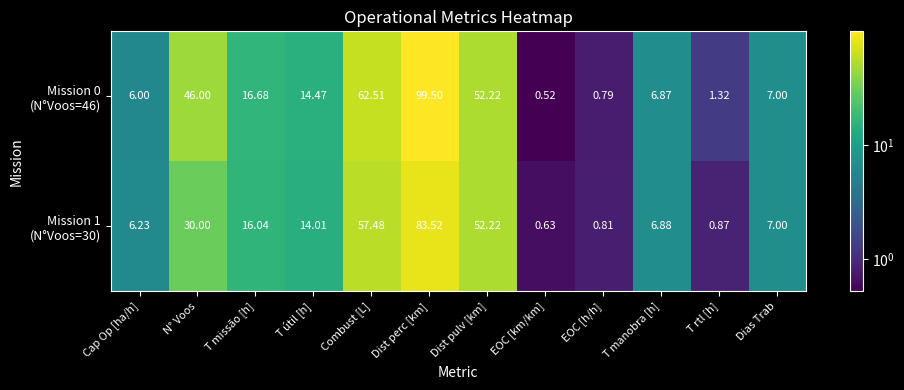

At which category is the sum across all series the highest?

Dist perc [km]